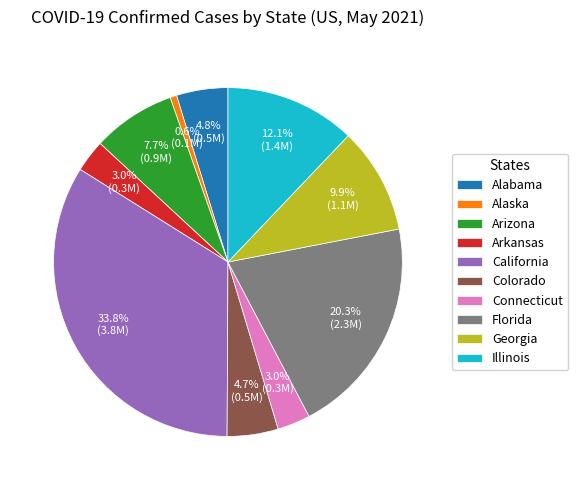

Do Alabama and Illinois together represent more than half of the pie?

No